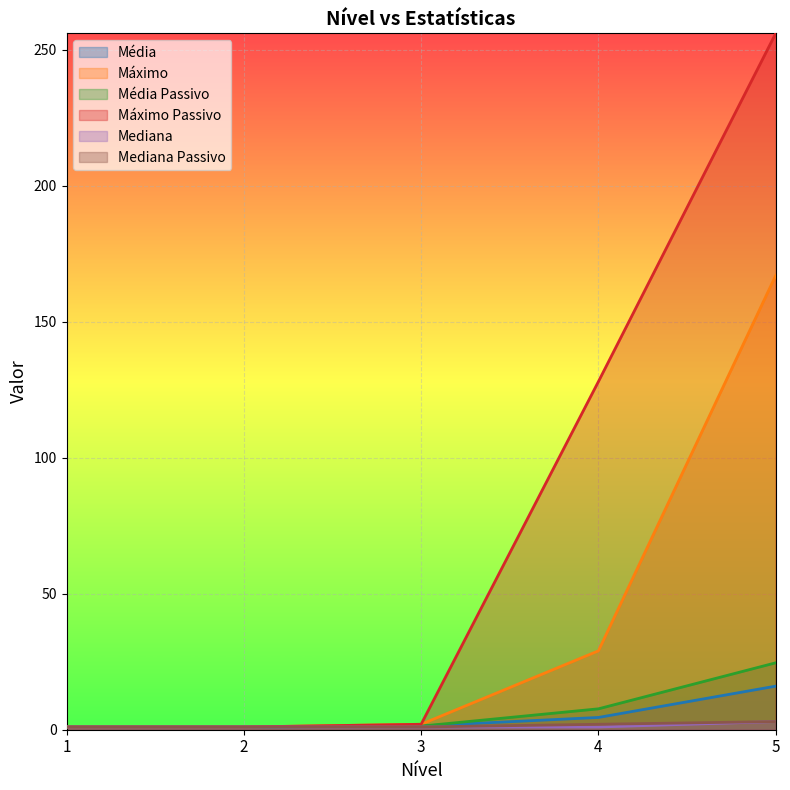

The Média Passivo series shows 1.0 at 2. True or false?

True